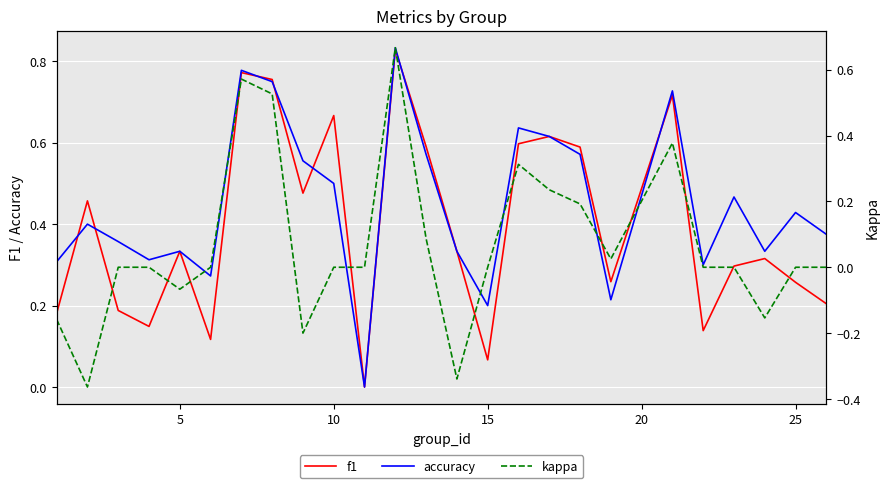

True or false: accuracy has a value of 0.2 at 25.

False